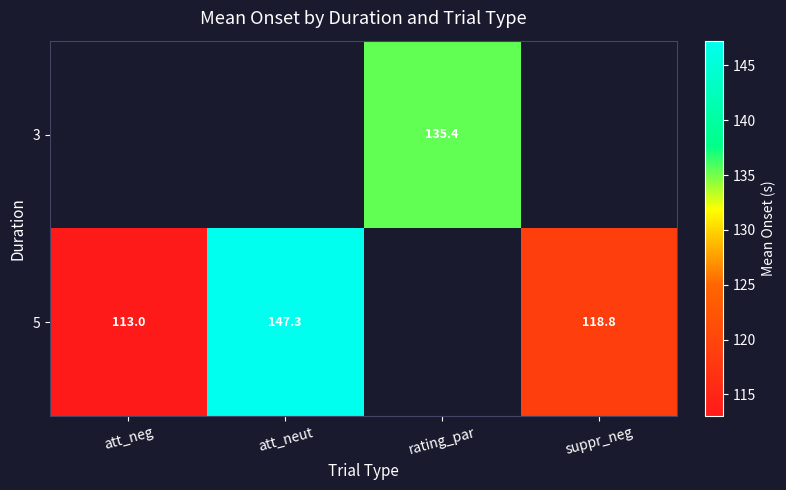

Is the value of 3 at rating_par greater than the value of 5 at att_neut?

No